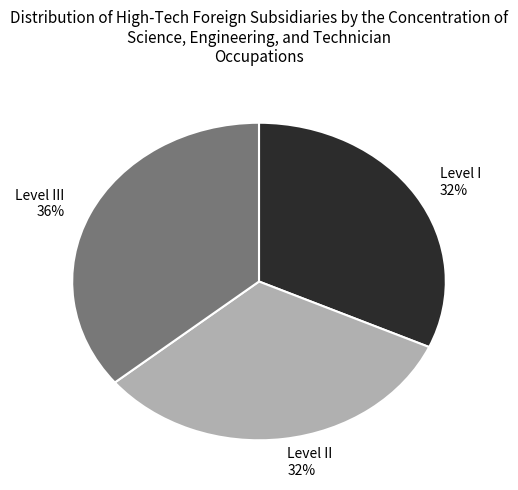

Count the number of slices in the pie.

3